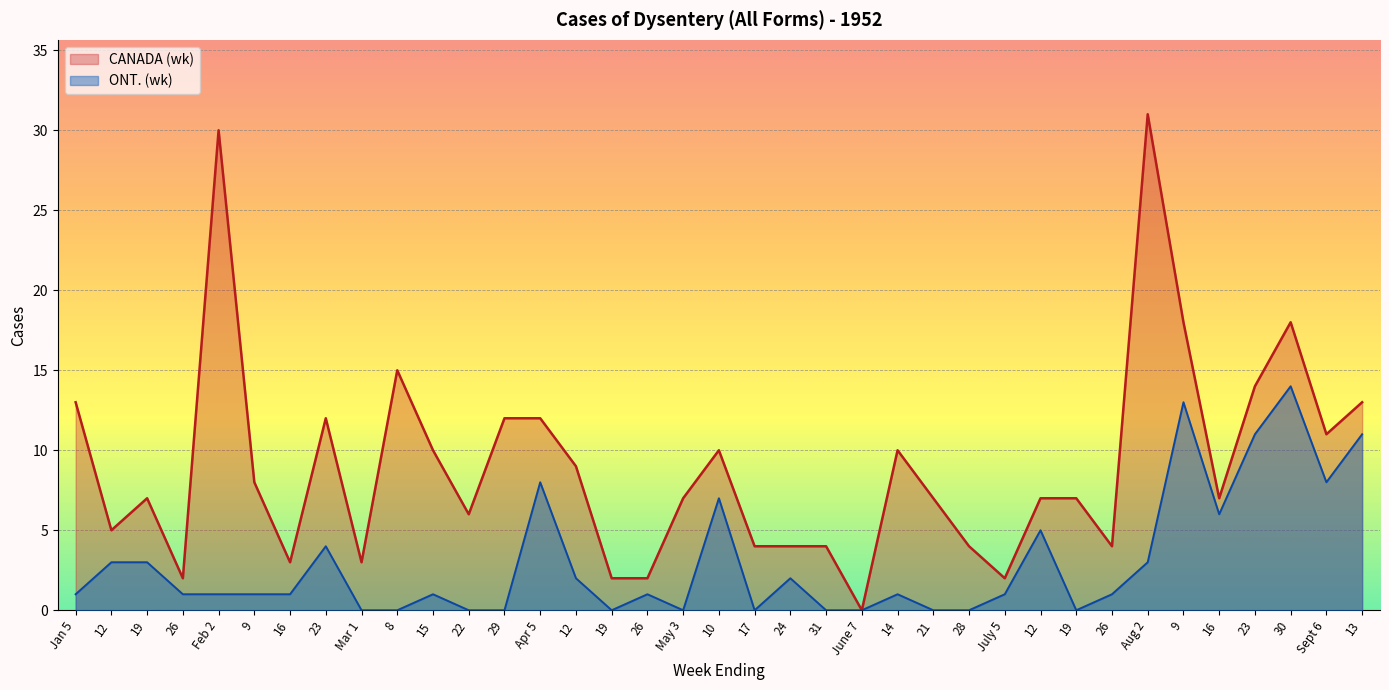

True or false: CANADA (wk) and ONT. (wk) intersect in this chart.

False